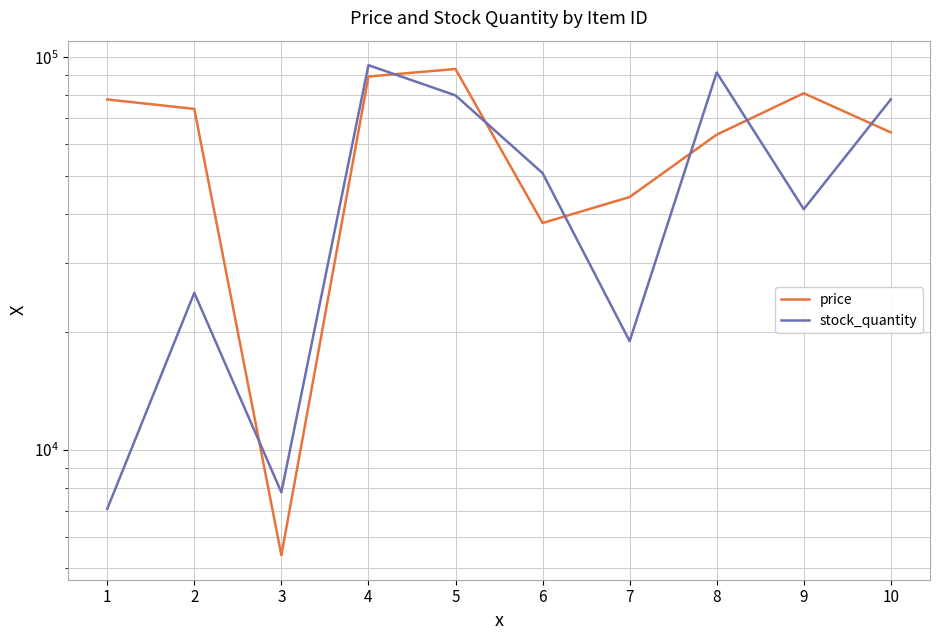

How many data points in stock_quantity are less than 50723?

5